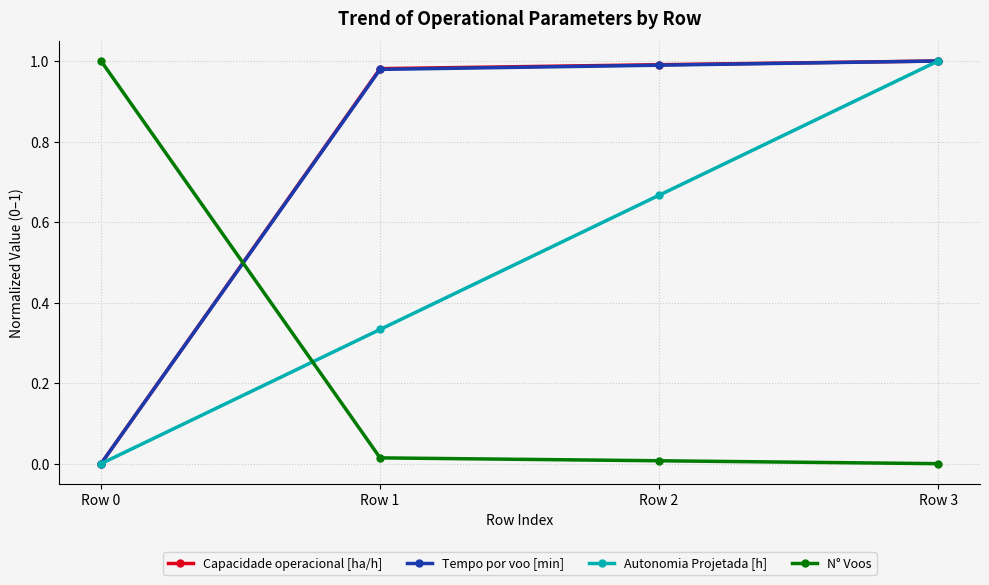

Which series changed the most between Row 2 and Row 3?

Autonomia Projetada [h]